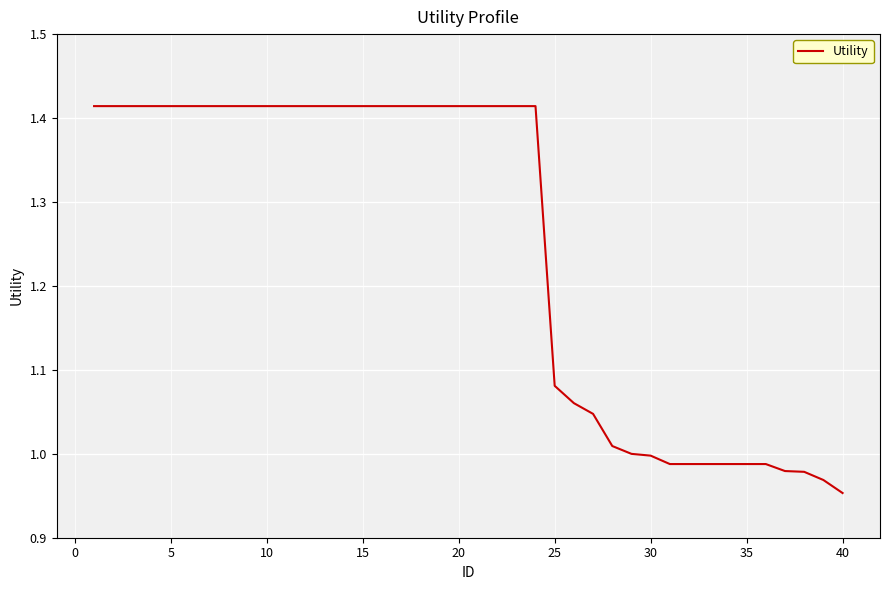

What is the difference between the maximum and minimum values?

0.5